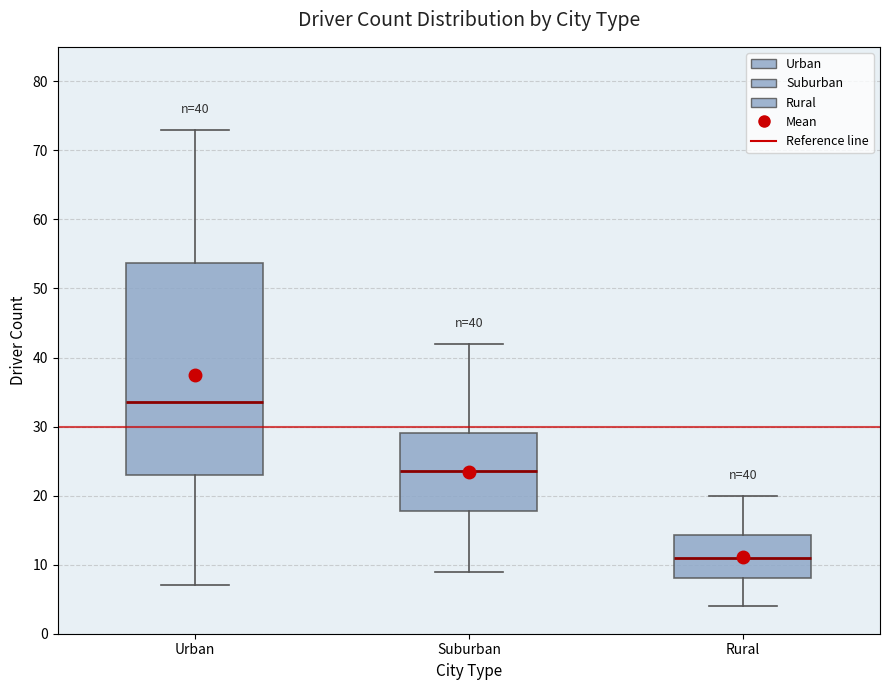

Which box has the lowest median line?

Rural